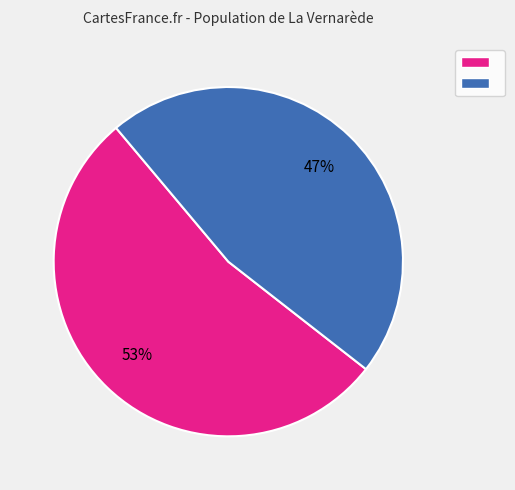

To the nearest percent, what is the average slice percentage?

50%